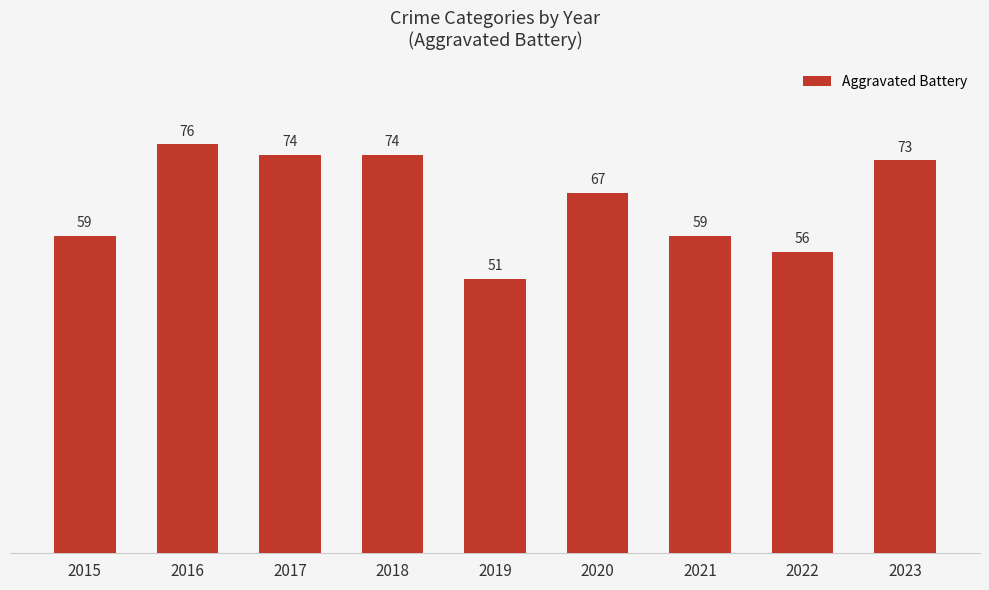

Are the bars horizontal?

No